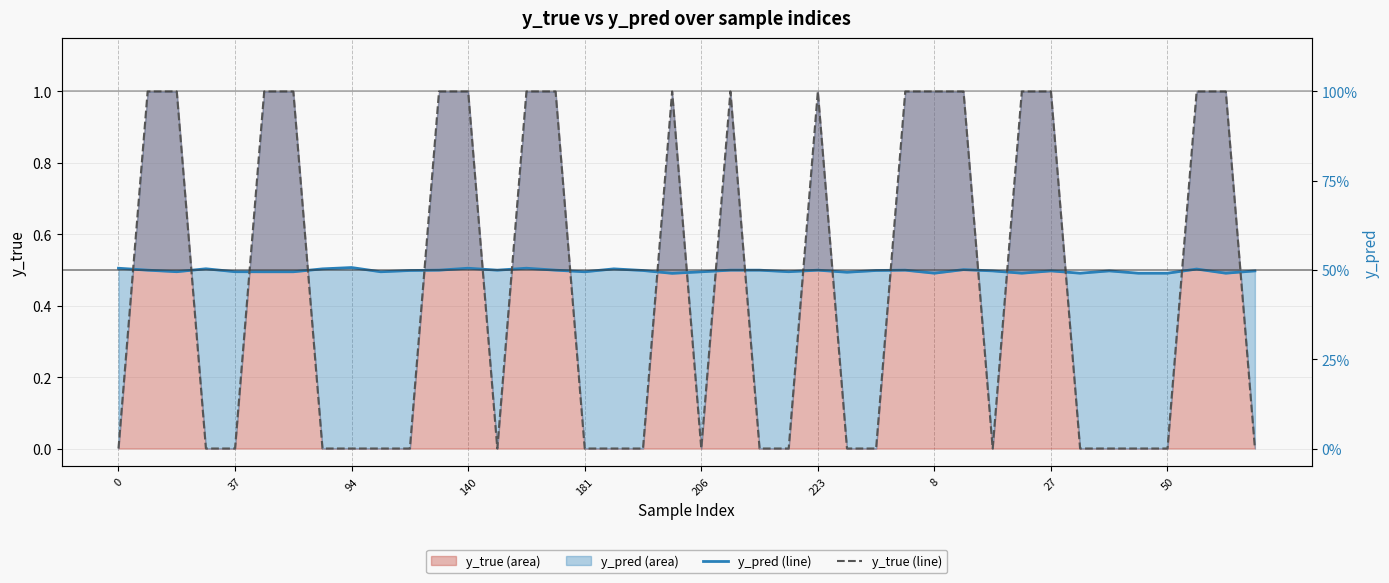

List the series in order of their overall mean, highest first.

y_pred (line), y_true (line)